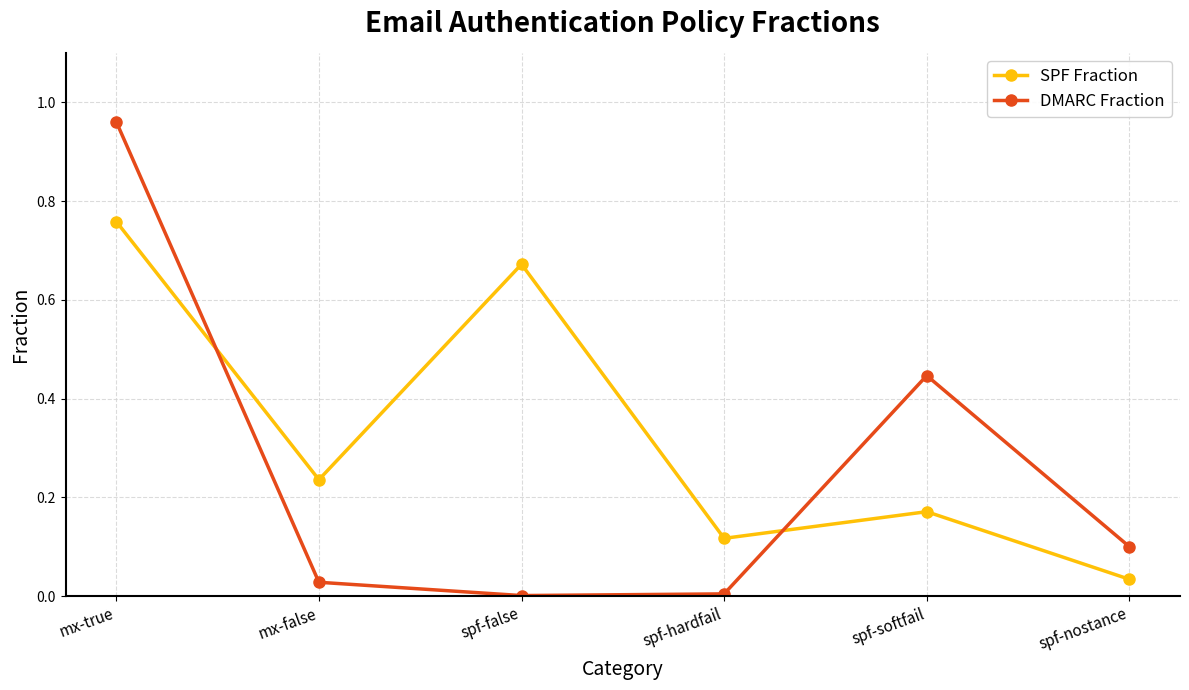

The DMARC Fraction series shows 0.1 at spf-nostance. True or false?

True